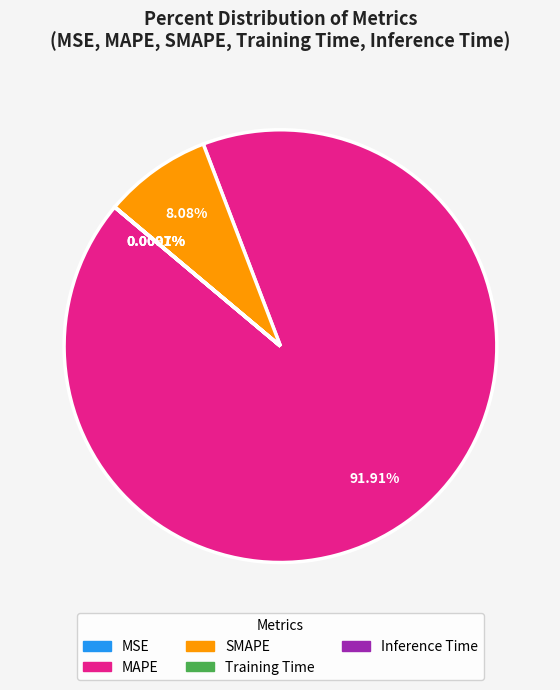

Does MAPE represent more than half of the total?

Yes